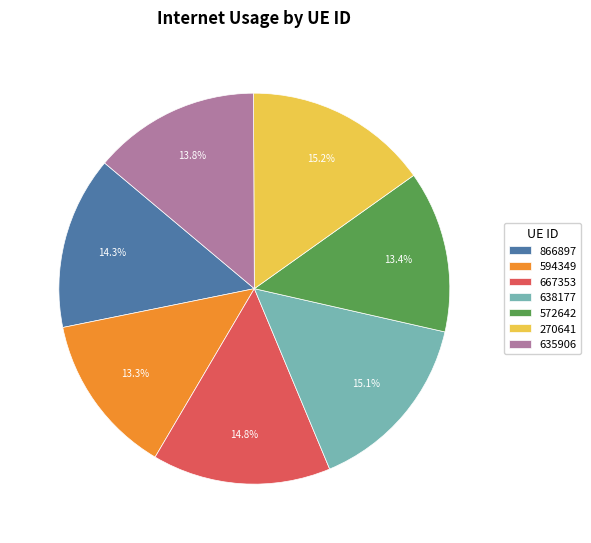

What percentage is the 270641 slice, to the nearest percent?

15%